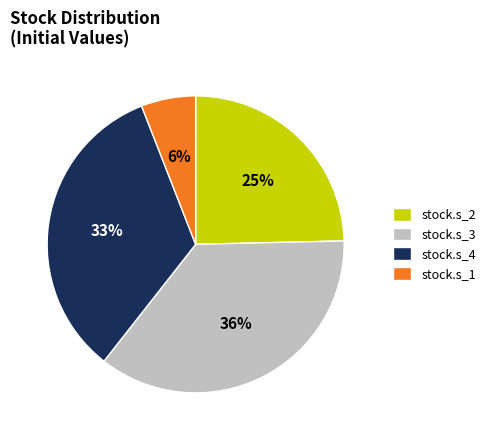

What percentage is the stock.s_4 slice, to the nearest percent?

33%